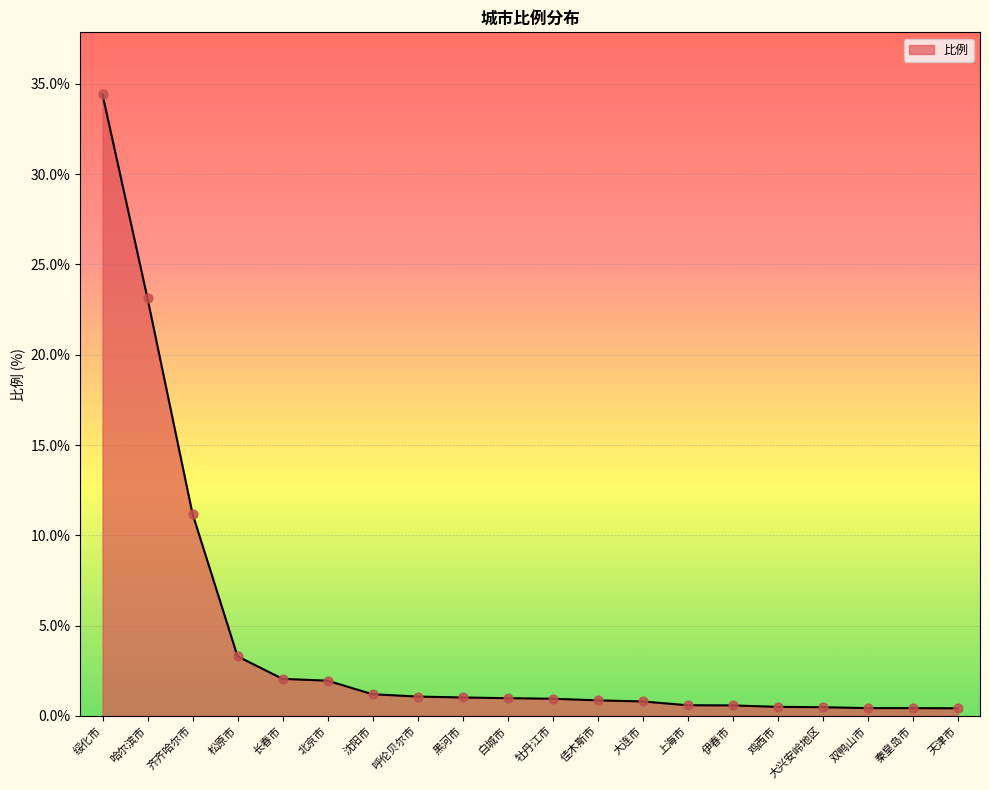

What is the change in value from 哈尔滨市 to 大兴安岭地区?

-22.6